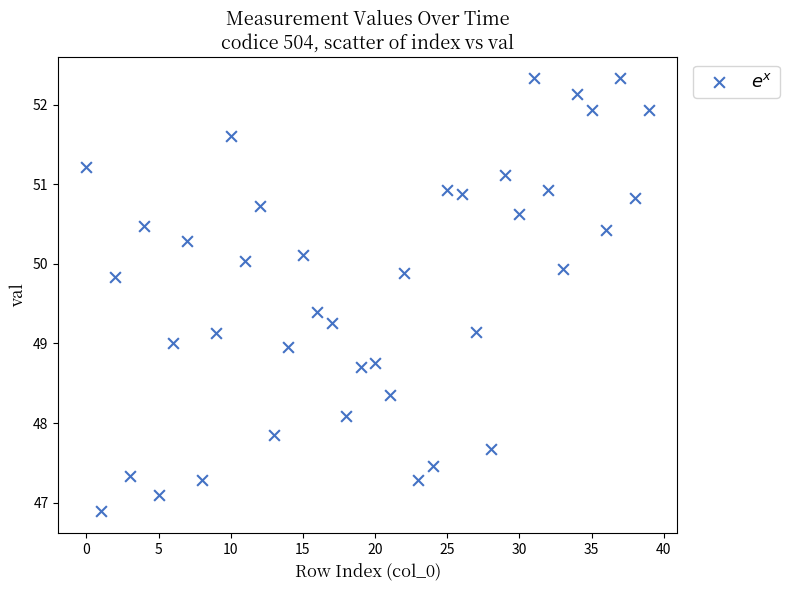

What is the range of Y values (max minus min)?

5.4